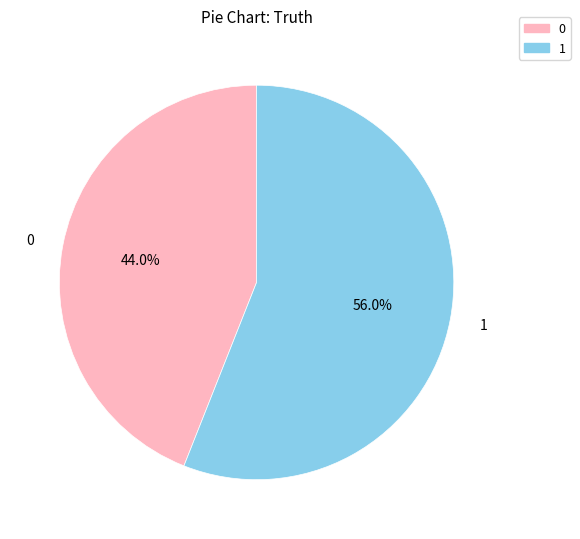

What percentage is the 1 slice, to the nearest percent?

56%